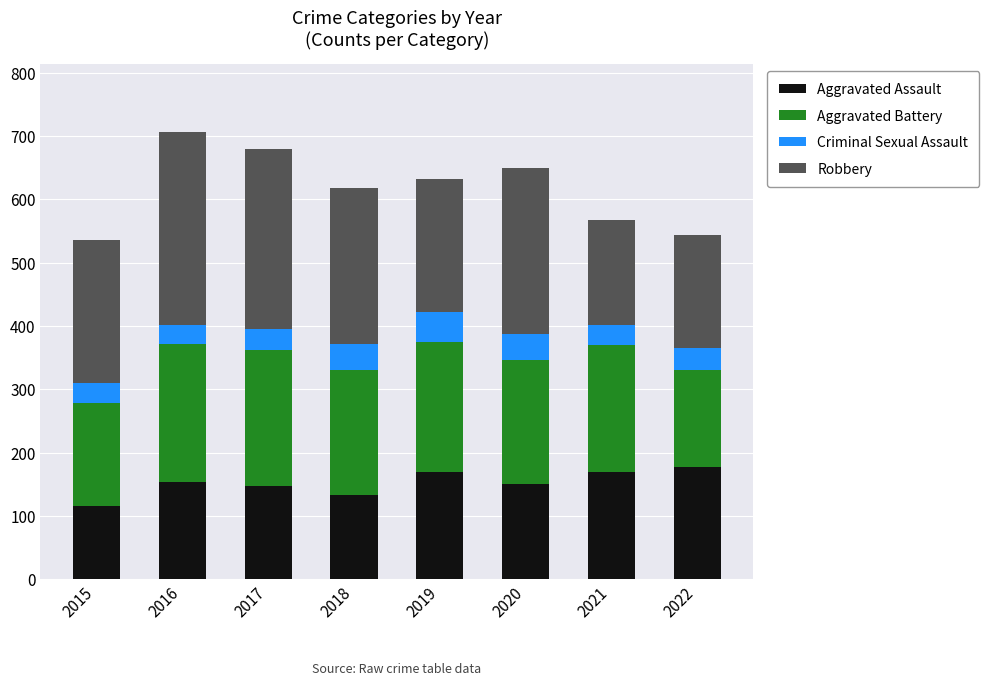

What is the total value across all series at 2021?

568